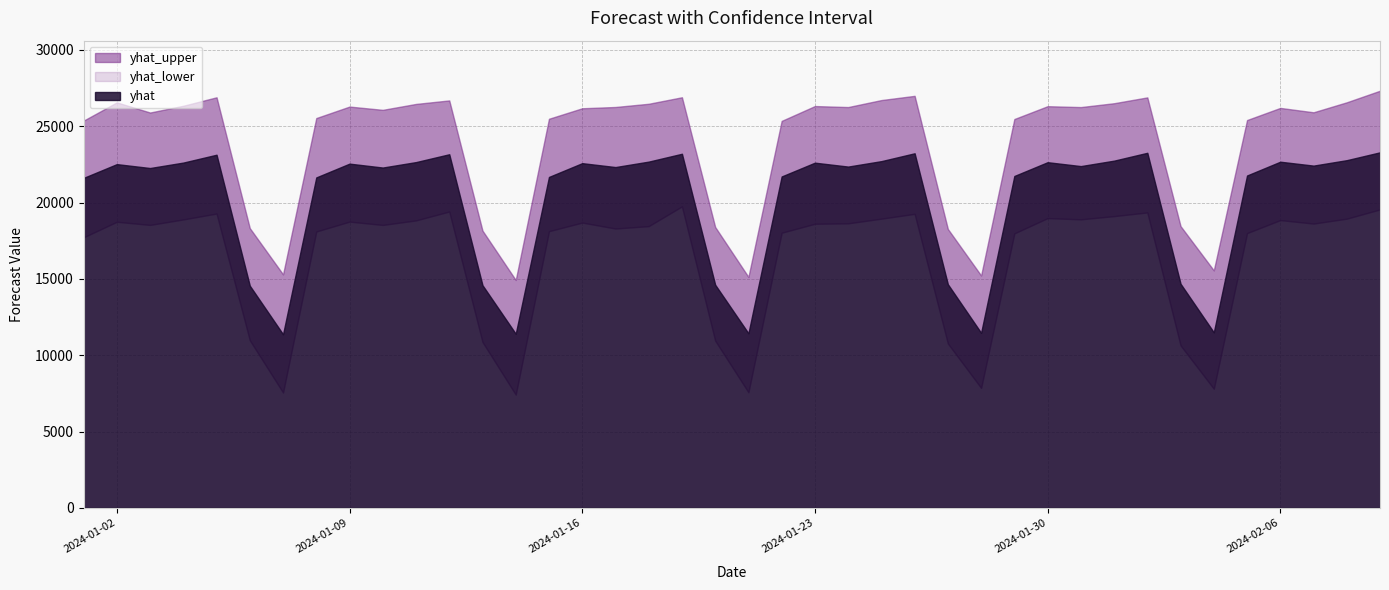

What is the label of the 39th point from the right?

2024-01-02